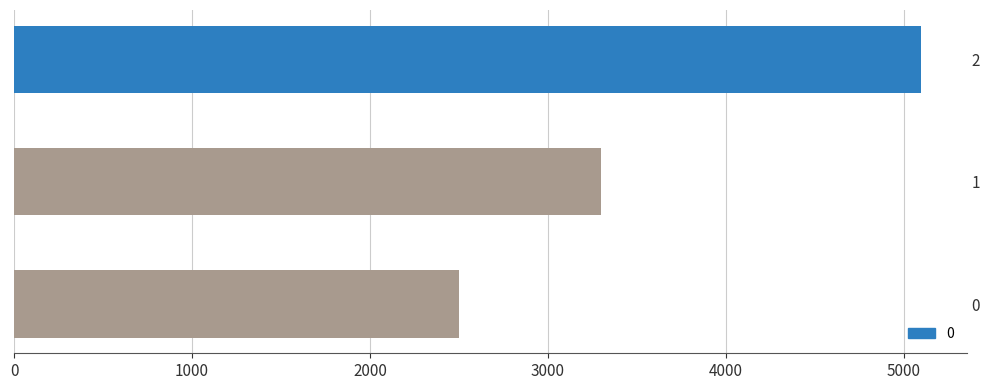

Which category has the highest value across all series?

2